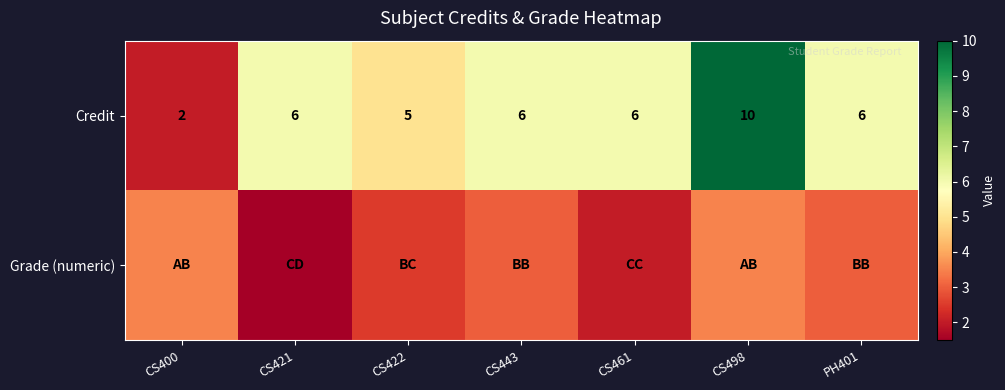

What is the sum of the Credit values at CS443 and CS421?

12.0